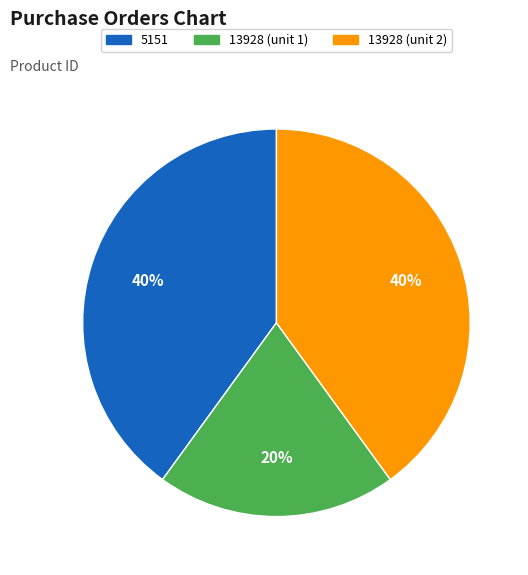

Is it true that 13928 (unit 2) is 26% of the pie?

False